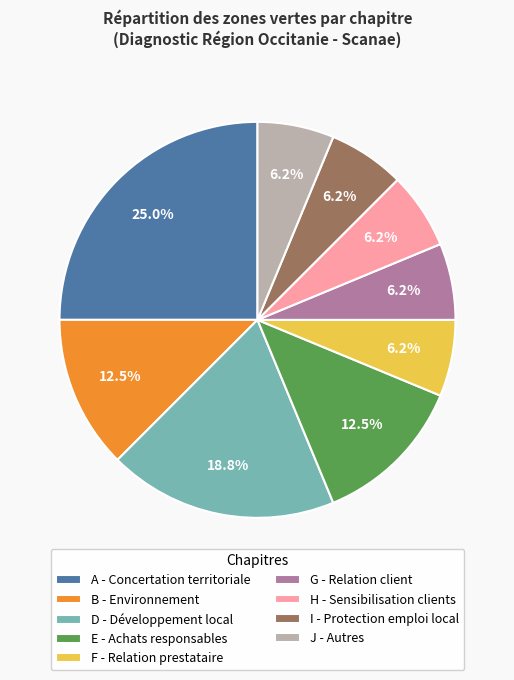

What is the ratio of the value at G - Relation client to the value at J - Autres?

1.0